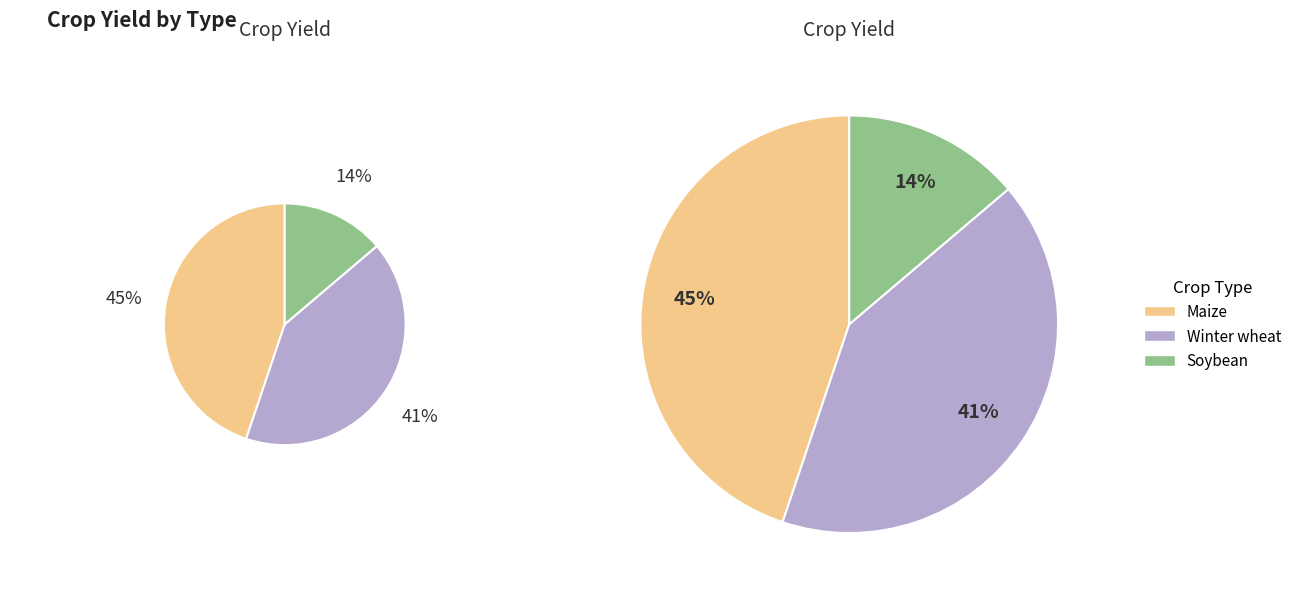

How many segments does this pie chart have?

3